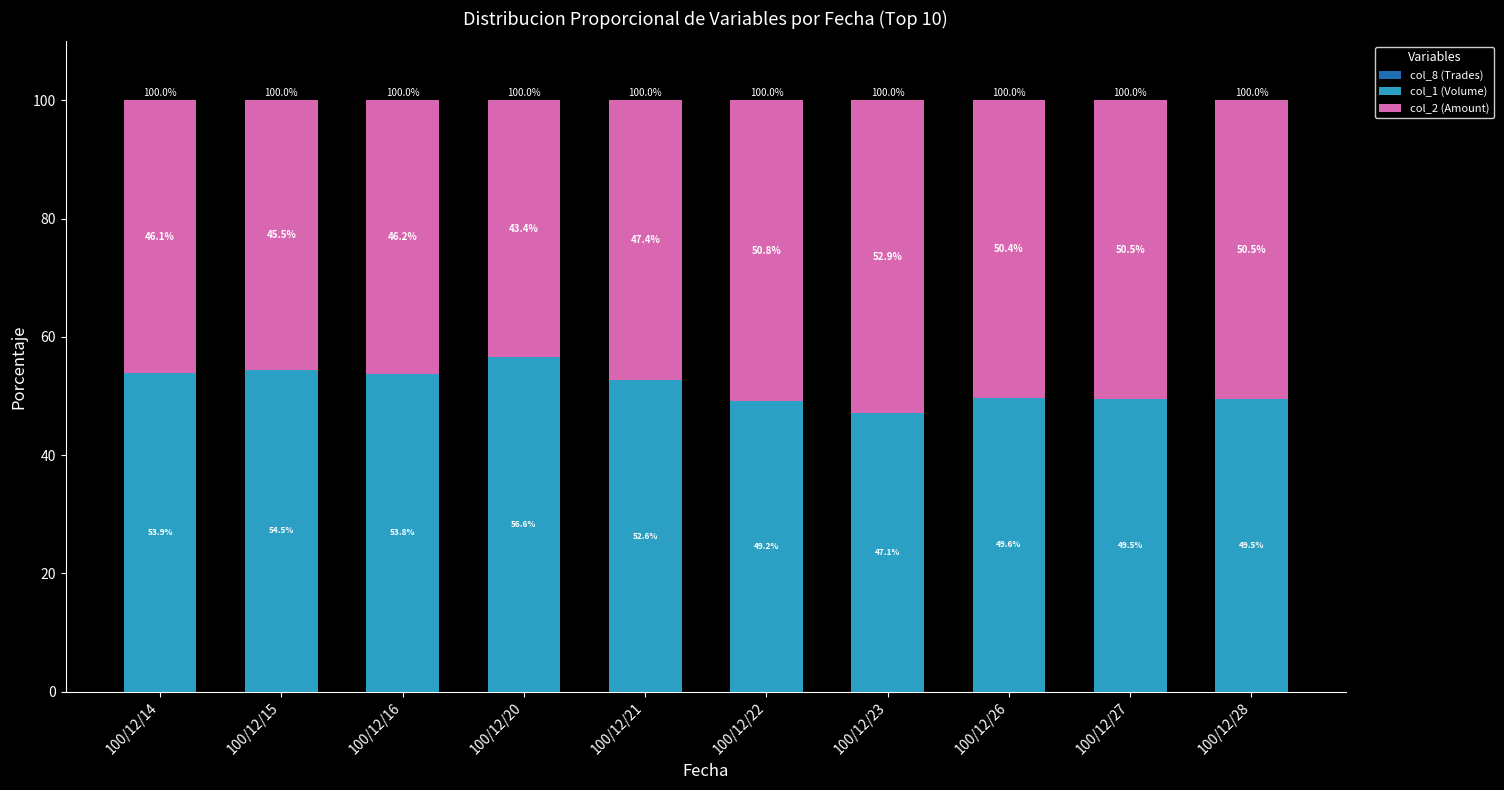

What is the total value across all series at 100/12/20?

100.0